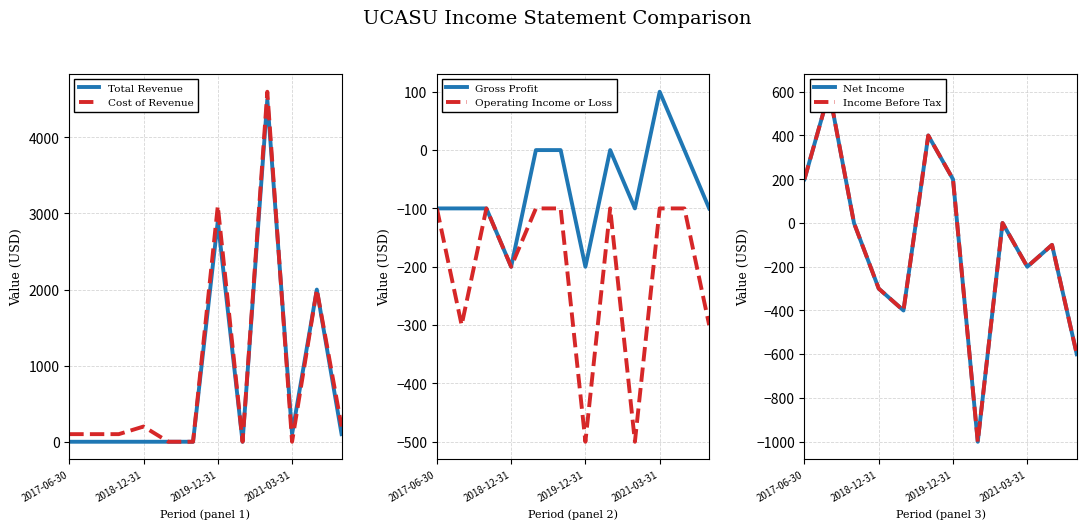

True or false: Total Revenue has a value of 0 at 5.

True